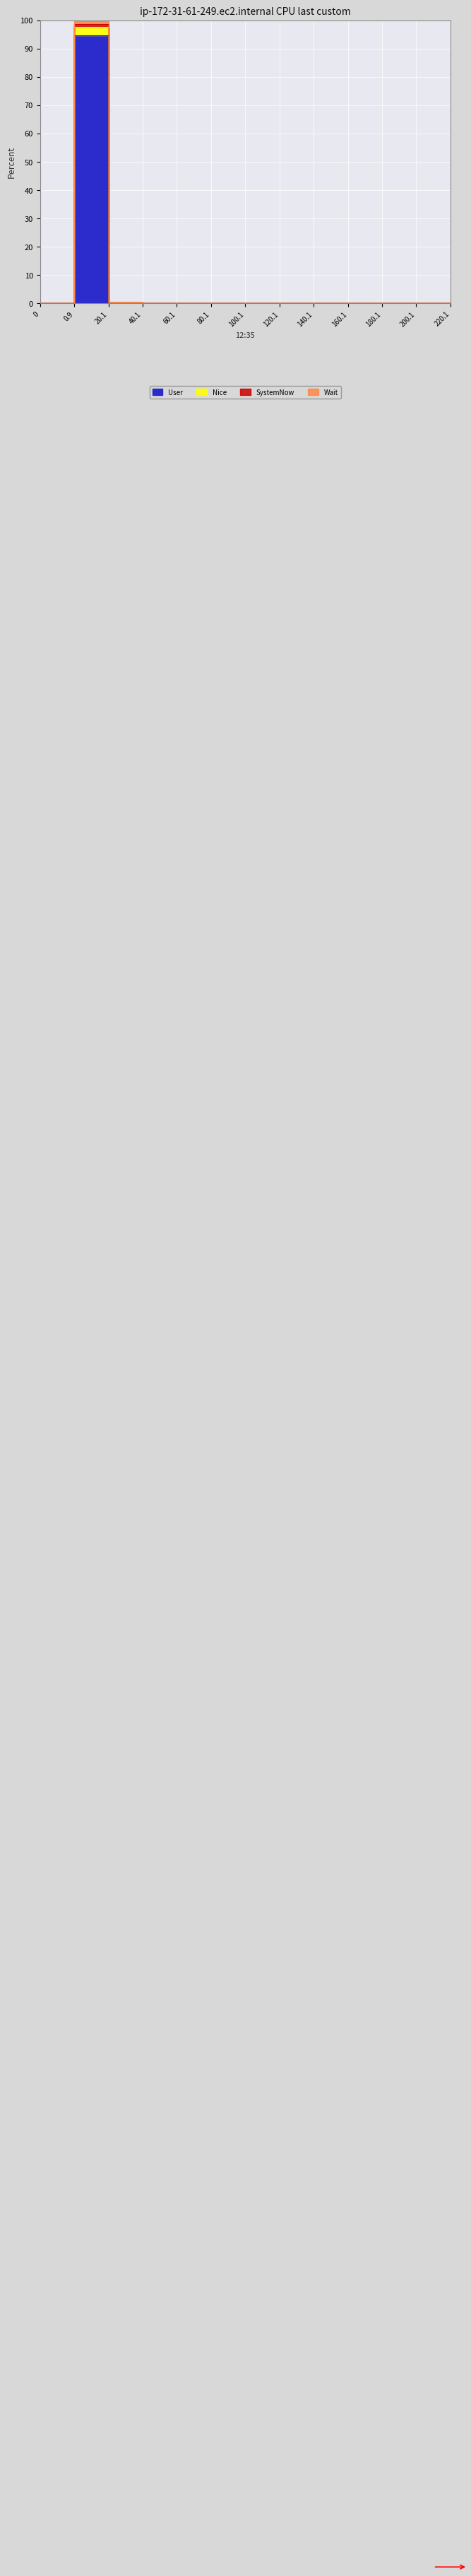

What is the label of the 13th point from the left?

220.1